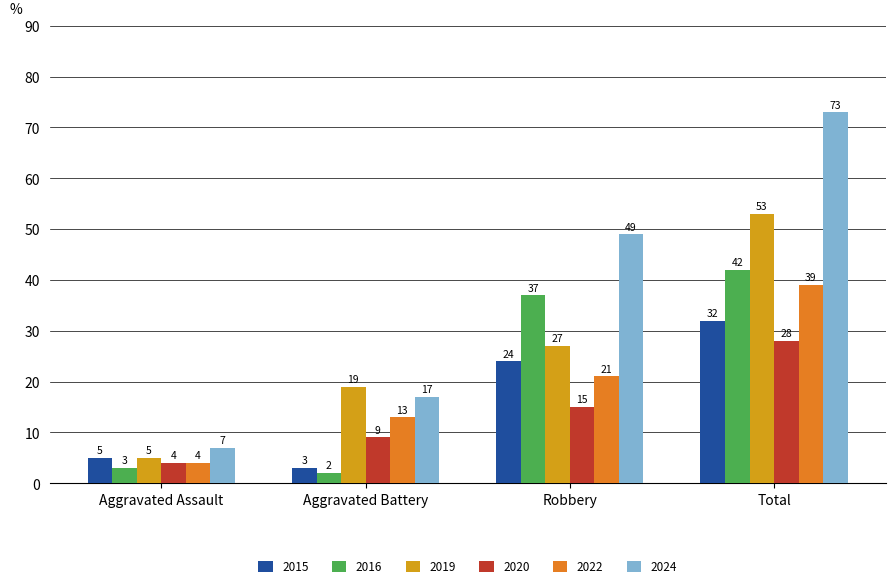

What is the label of the 1st bar from the right?

Total